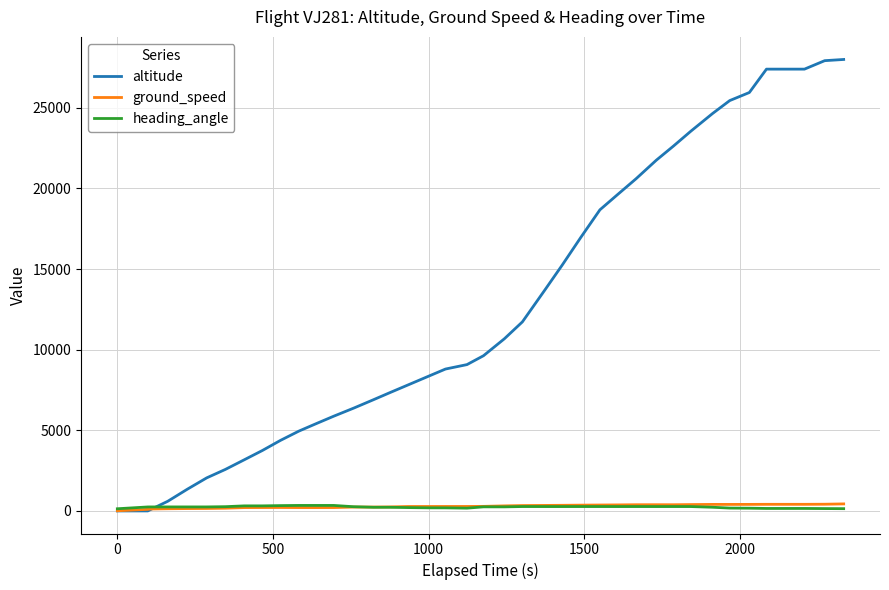

How many lines are shown in the chart?

3